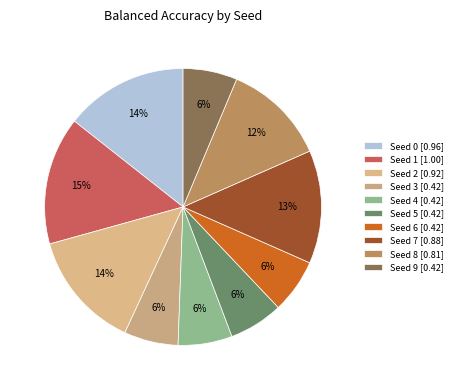

How many slices are in this pie chart?

10